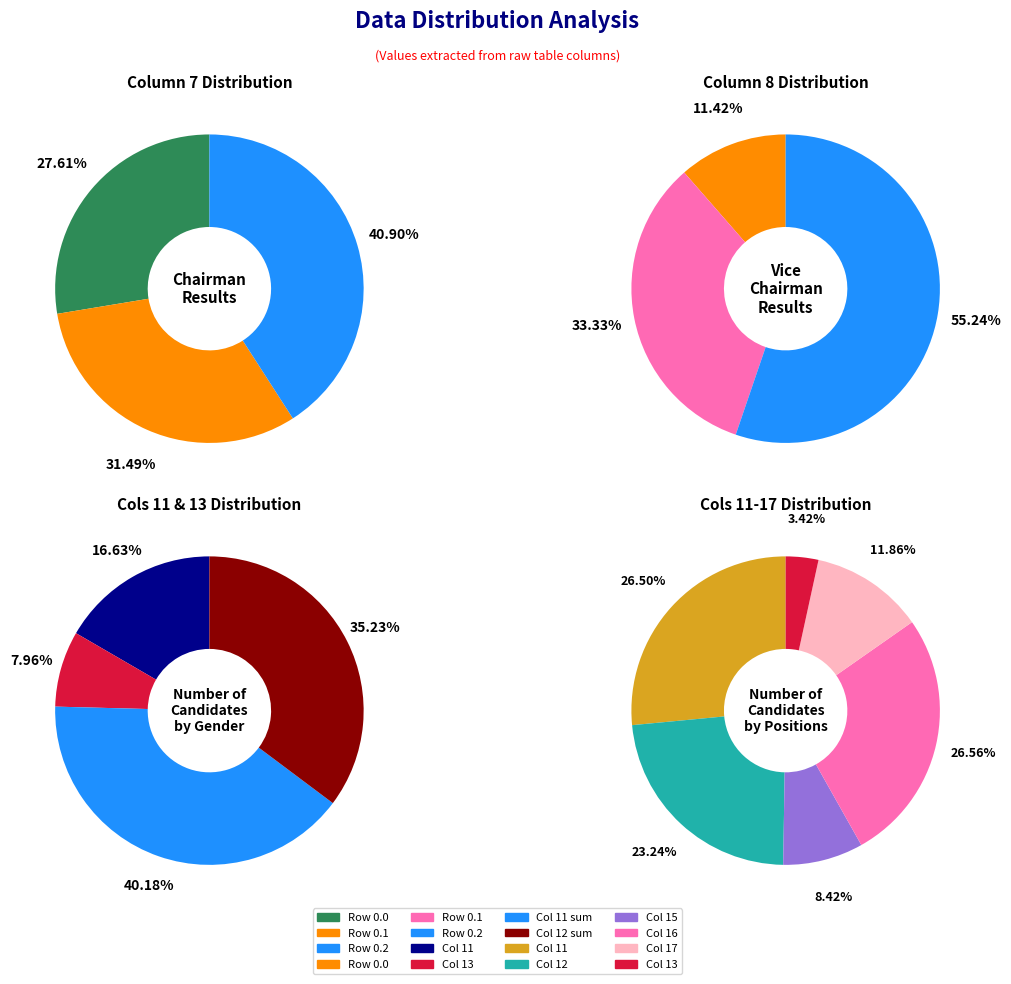

Do 7 and 6 together represent more than half of the pie?

No